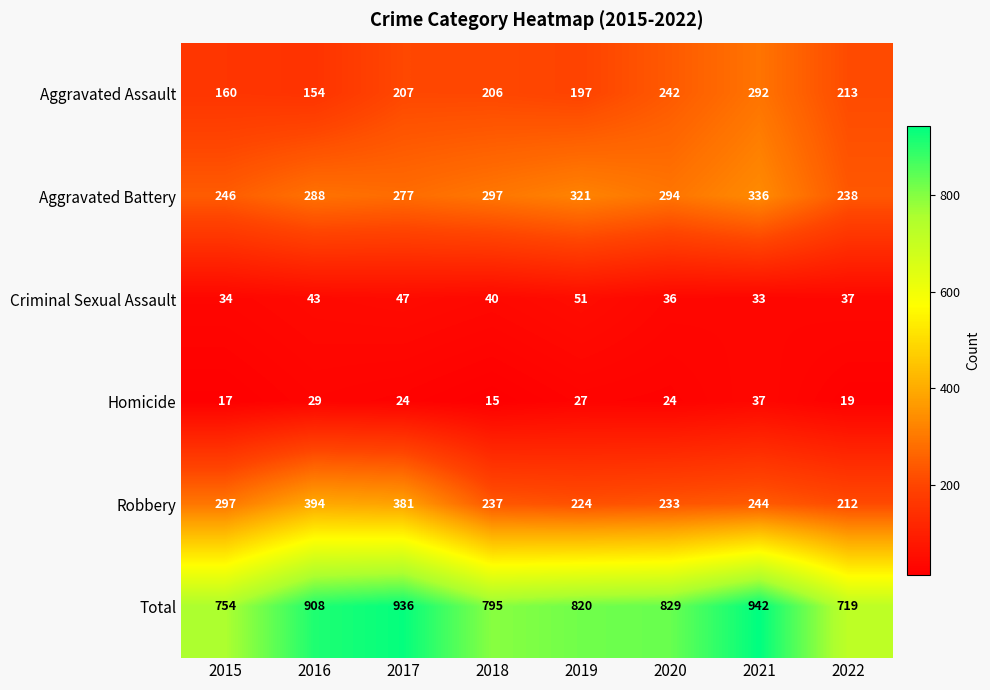

True or false: Aggravated Battery has a value of 246 at 2015.

True